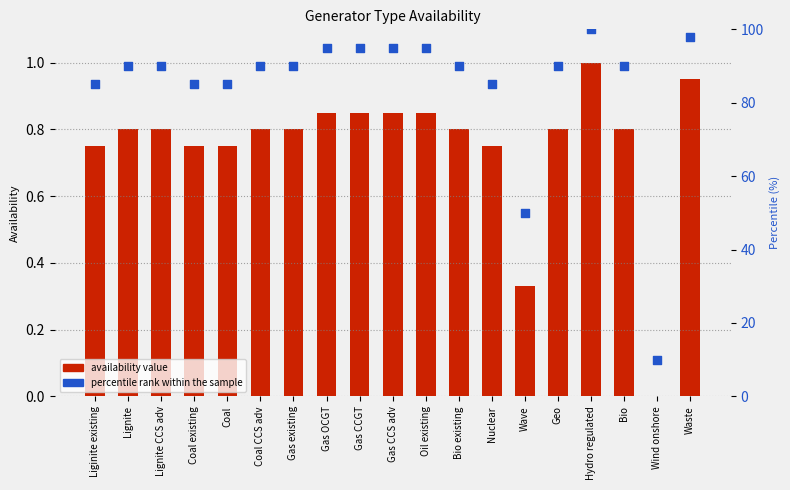

Which series has the largest Y range (max minus min)?

percentile rank within the sample